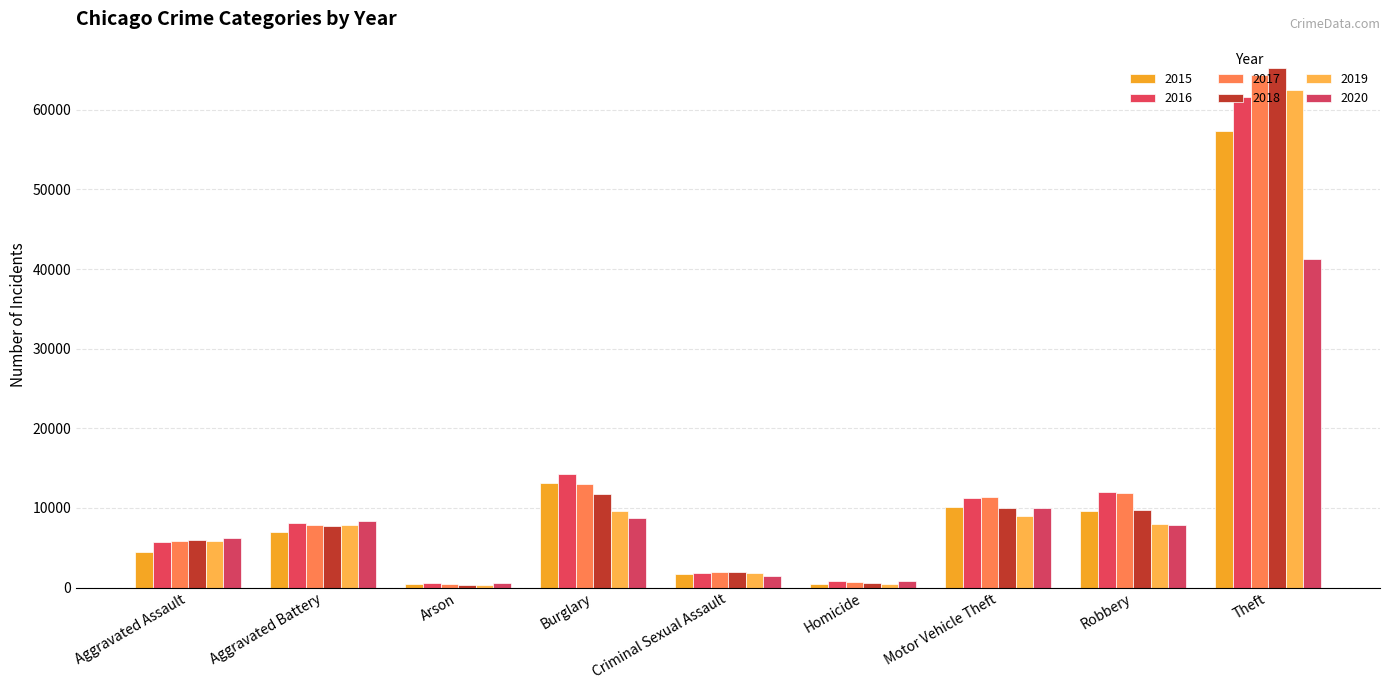

What is the label of the 6th bar from the right?

Burglary